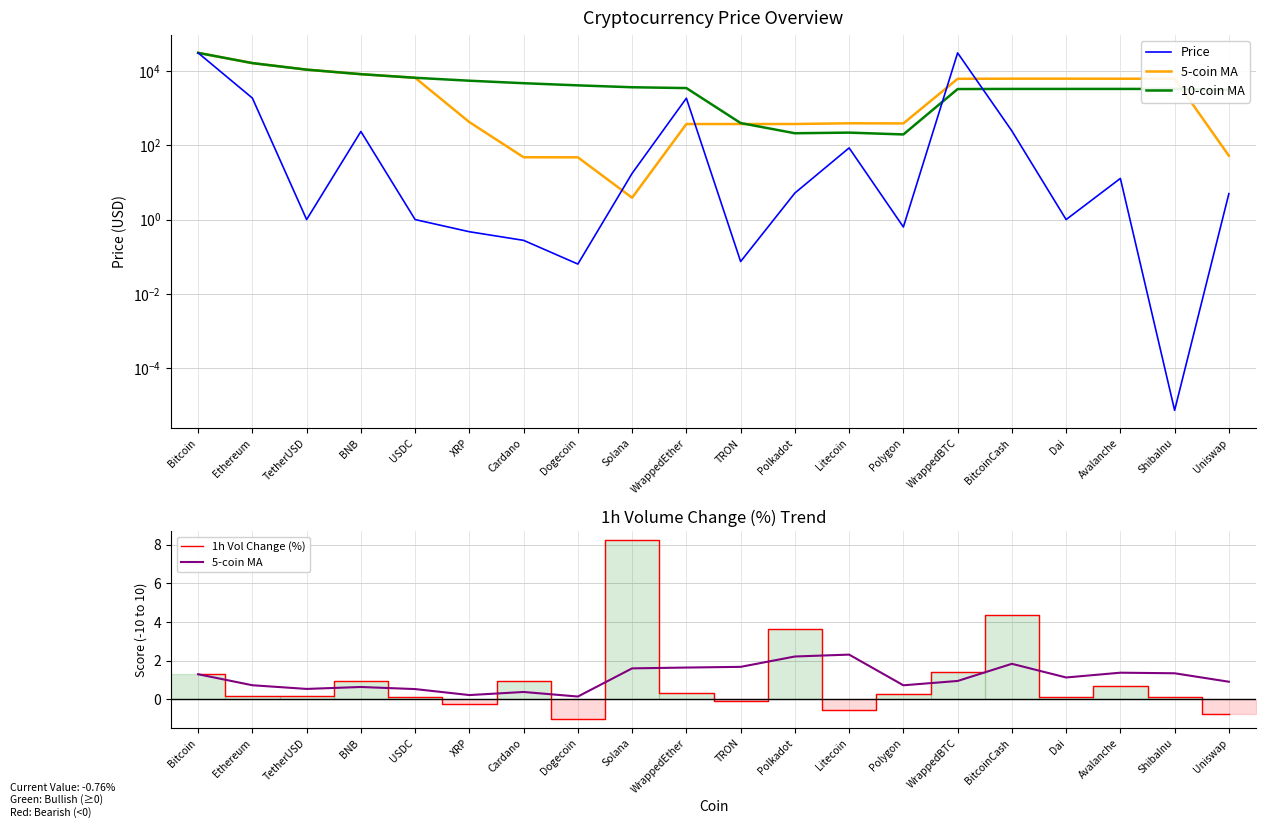

True or false: 5-coin MA and 10-coin MA cross at least once.

False